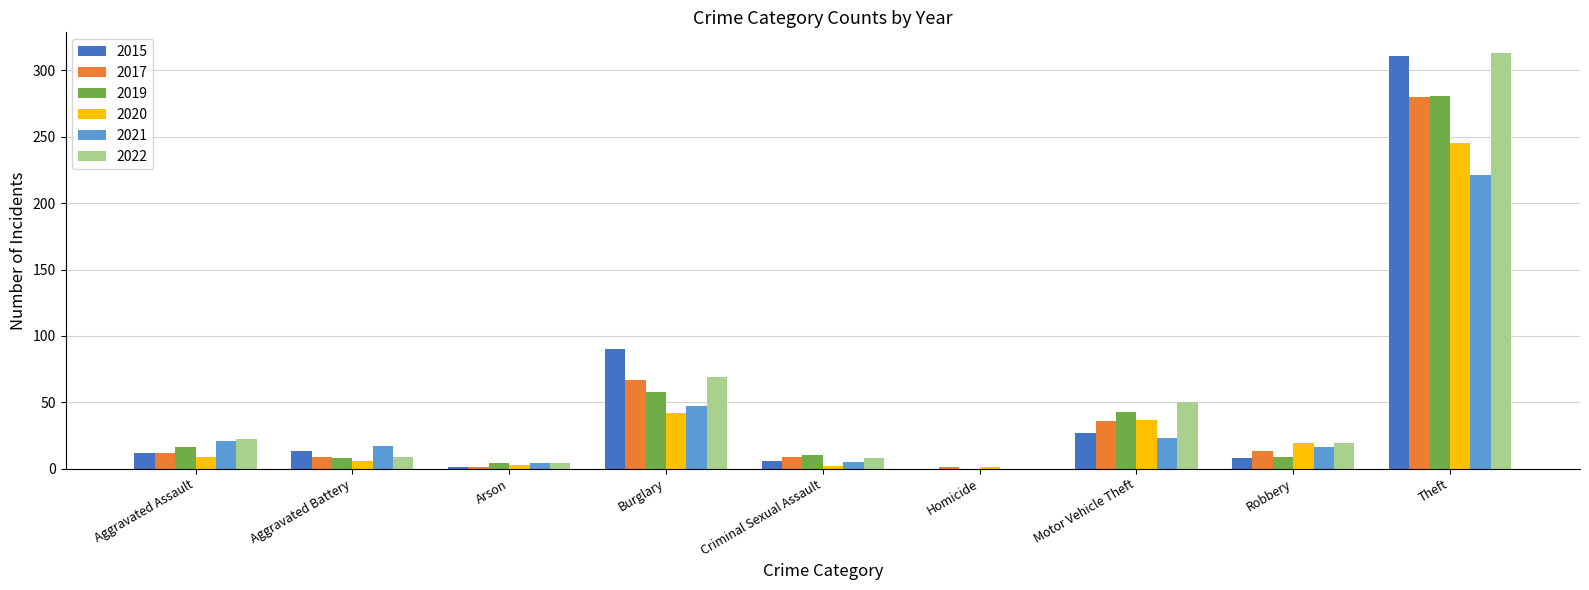

Between Burglary and Robbery, which series saw the biggest shift?

2015